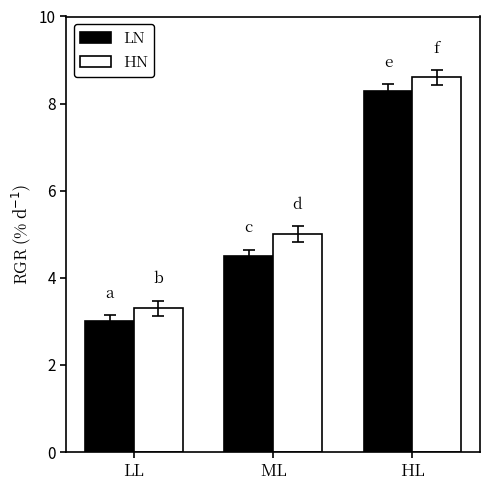

The value of LN at LL is 3.0. True or false?

True